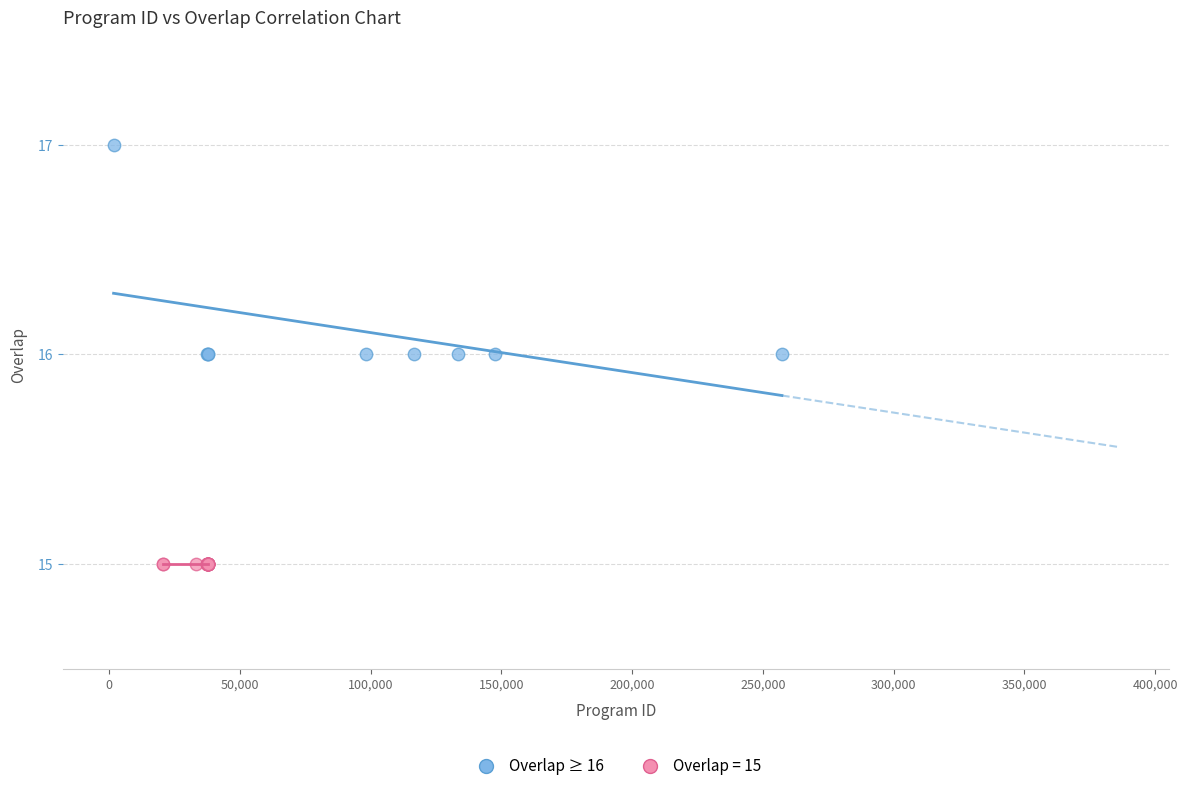

Which series reaches the maximum Y coordinate?

Overlap ≥ 16